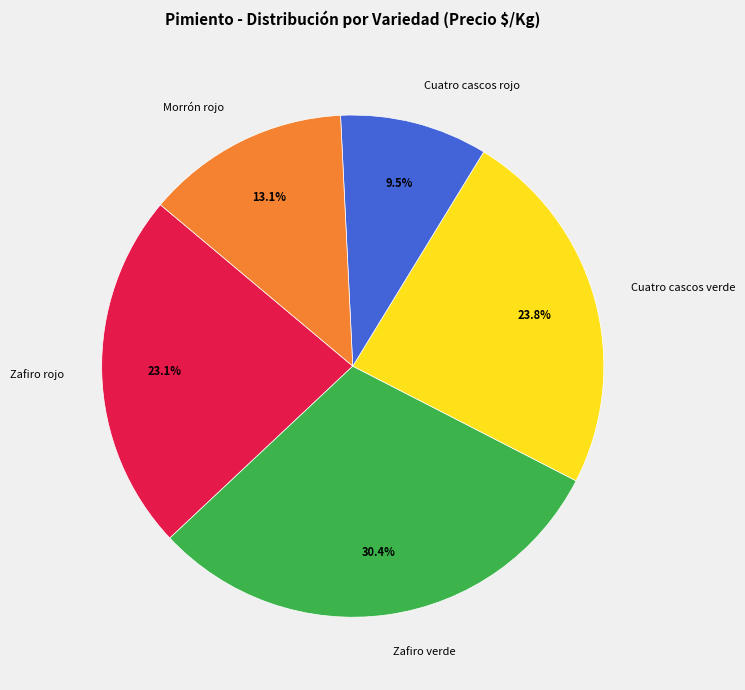

How much of the chart is everything except Cuatro cascos verde?

76.2%